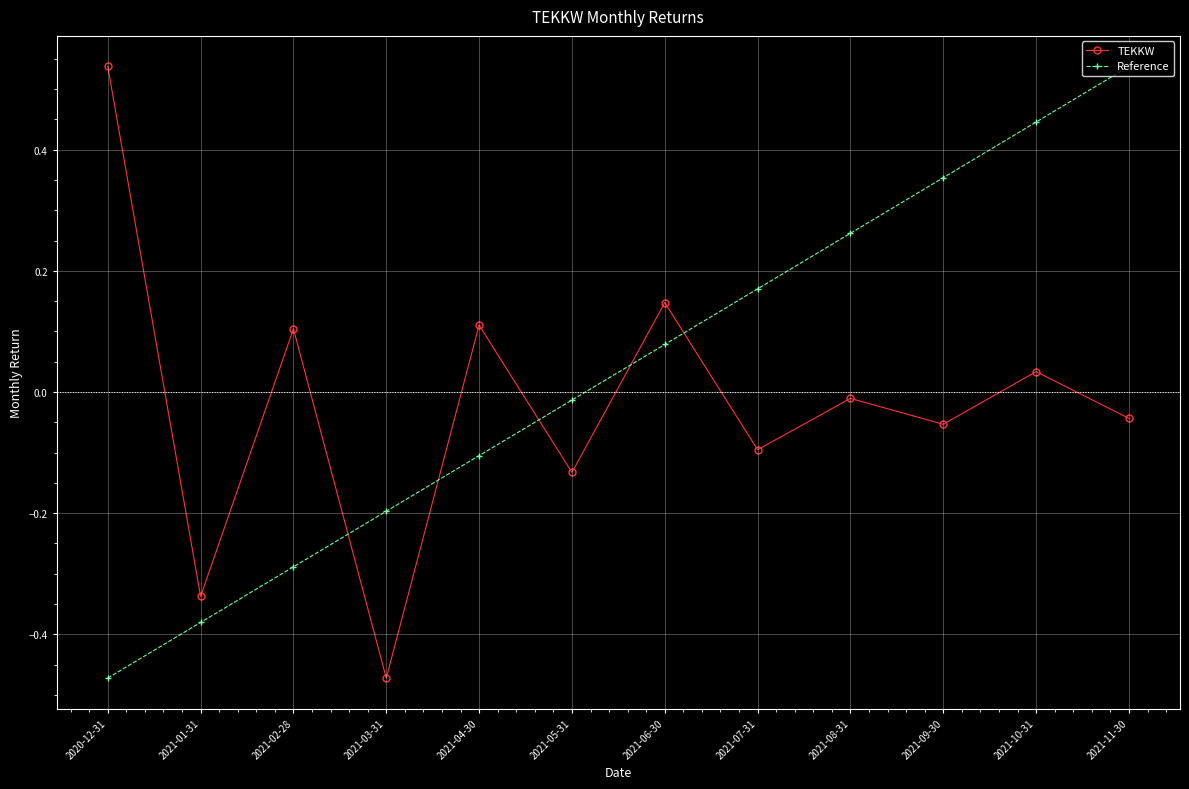

Between 2021-06-30 and 2021-11-30, which series saw the biggest shift?

Reference